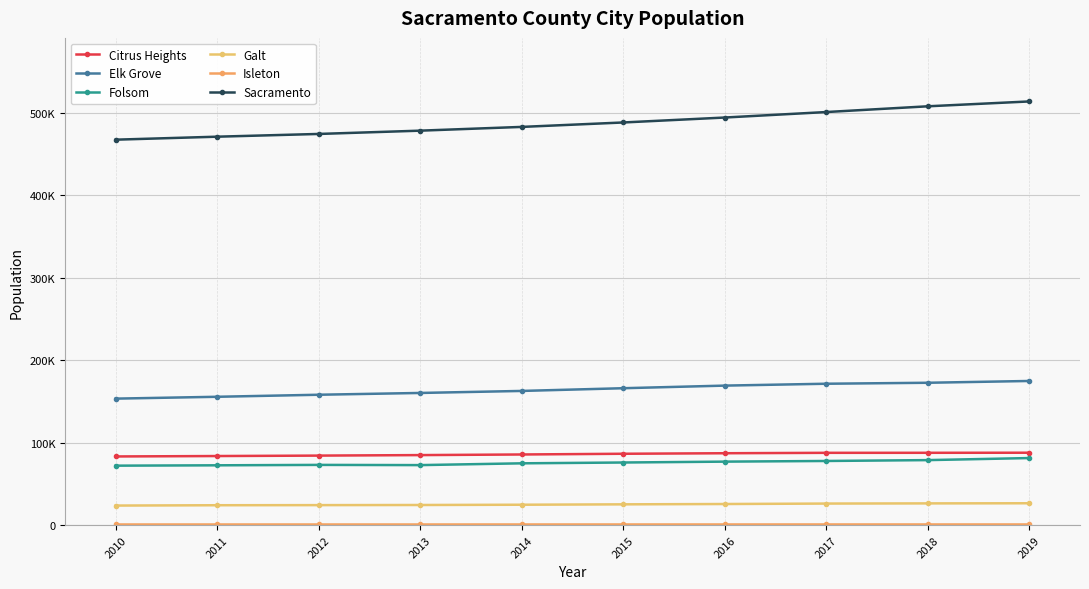

The Isleton series shows 819 at 2013. True or false?

True